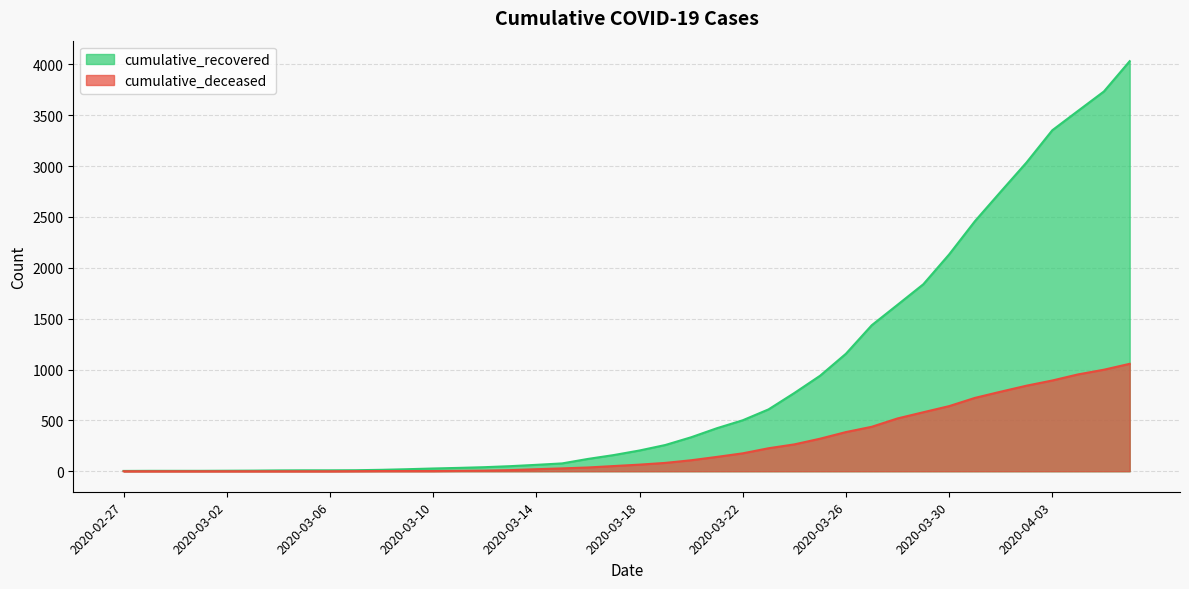

What is the sum of all cumulative_recovered values?

35797